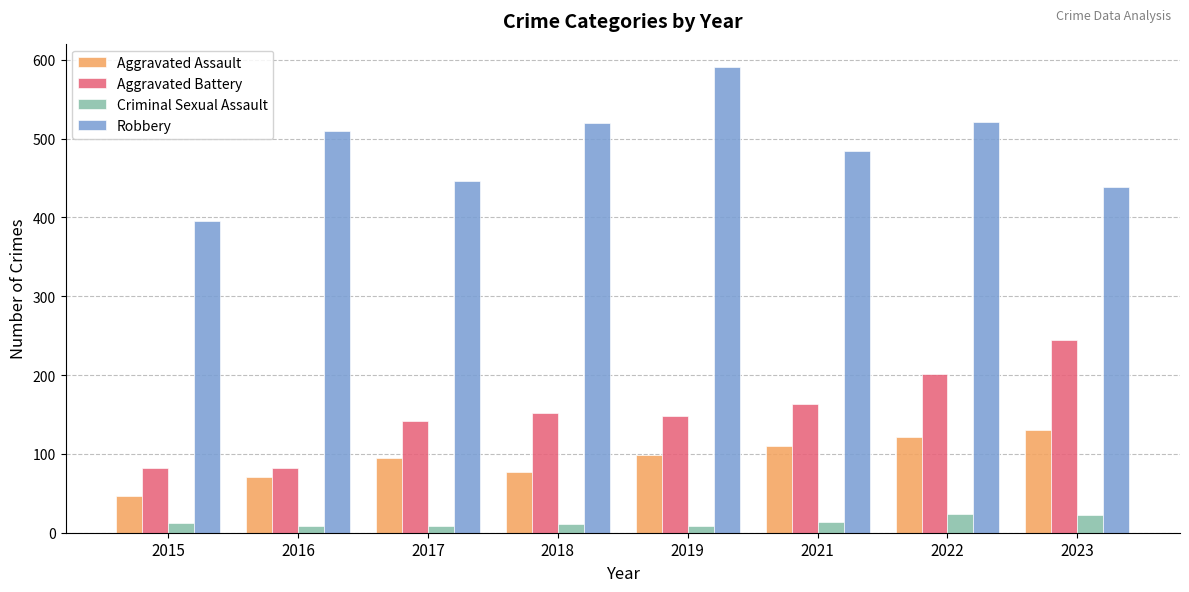

Rank the series by their maximum value, from highest to lowest.

Robbery, Aggravated Battery, Aggravated Assault, Criminal Sexual Assault